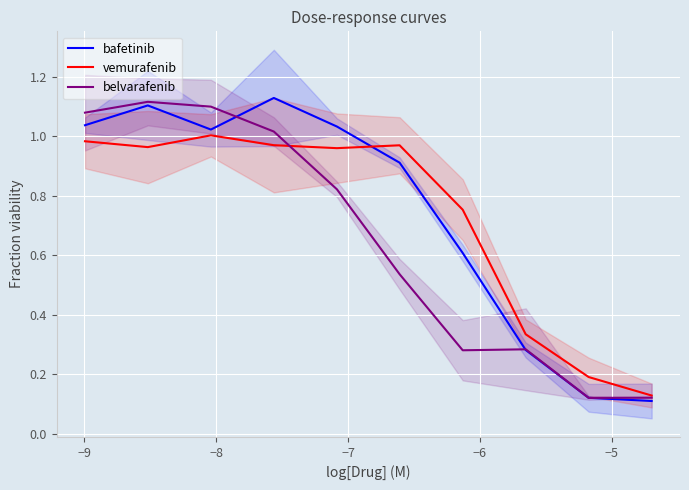

True or false: bafetinib and belvarafenib intersect in this chart.

True